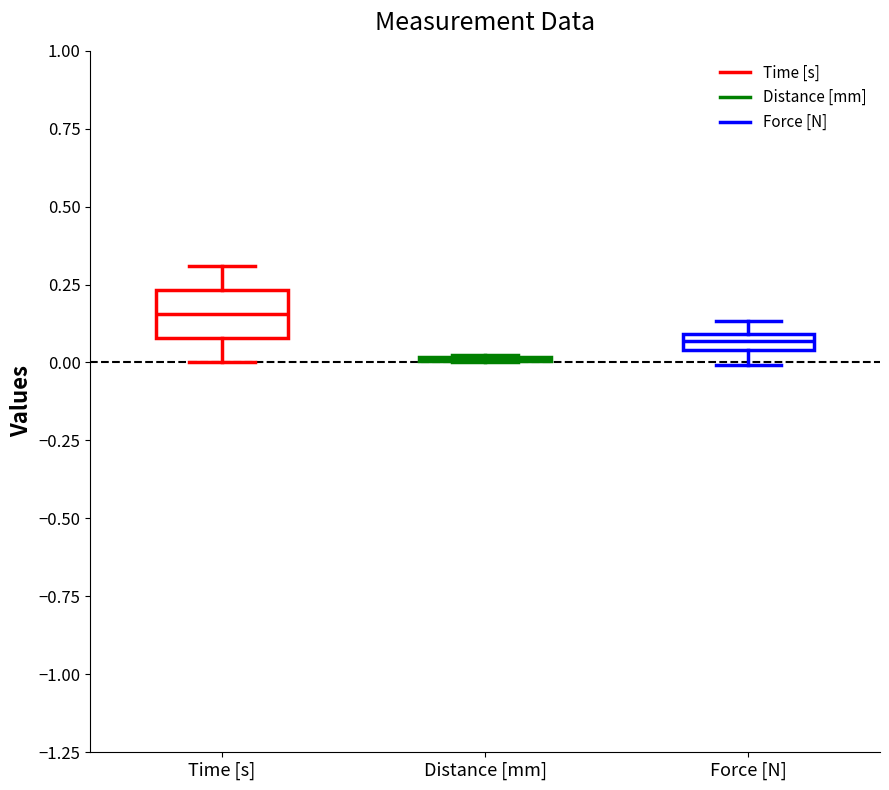

Where is the lower edge of the box for Force [N] on the y-axis? The values are not printed on the chart, so give them approximately, as read against the axis.

0.05